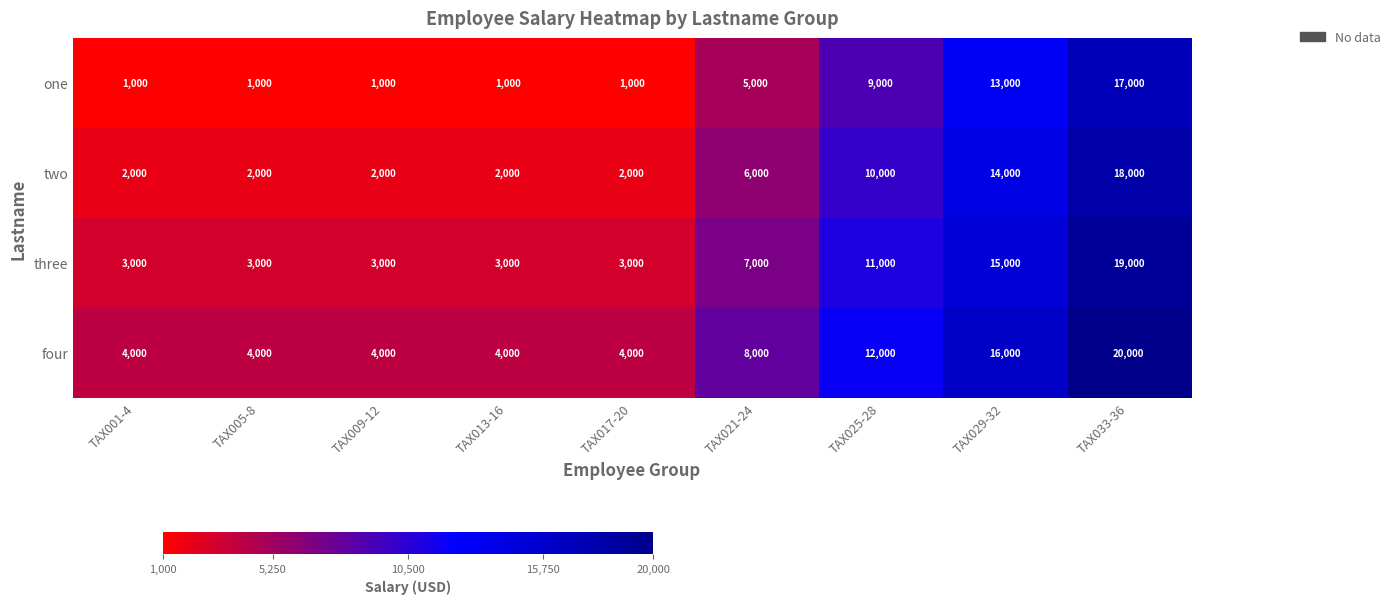

How many distinct data groups are displayed?

4